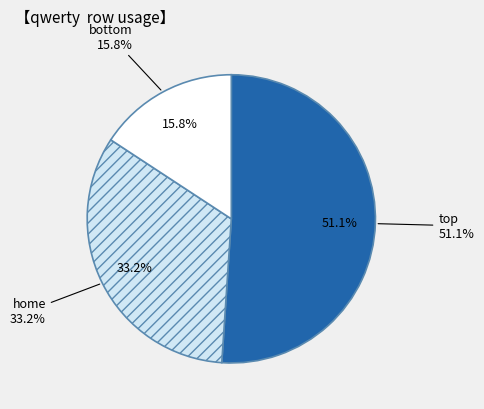

Which slice represents more than half of the pie?

top